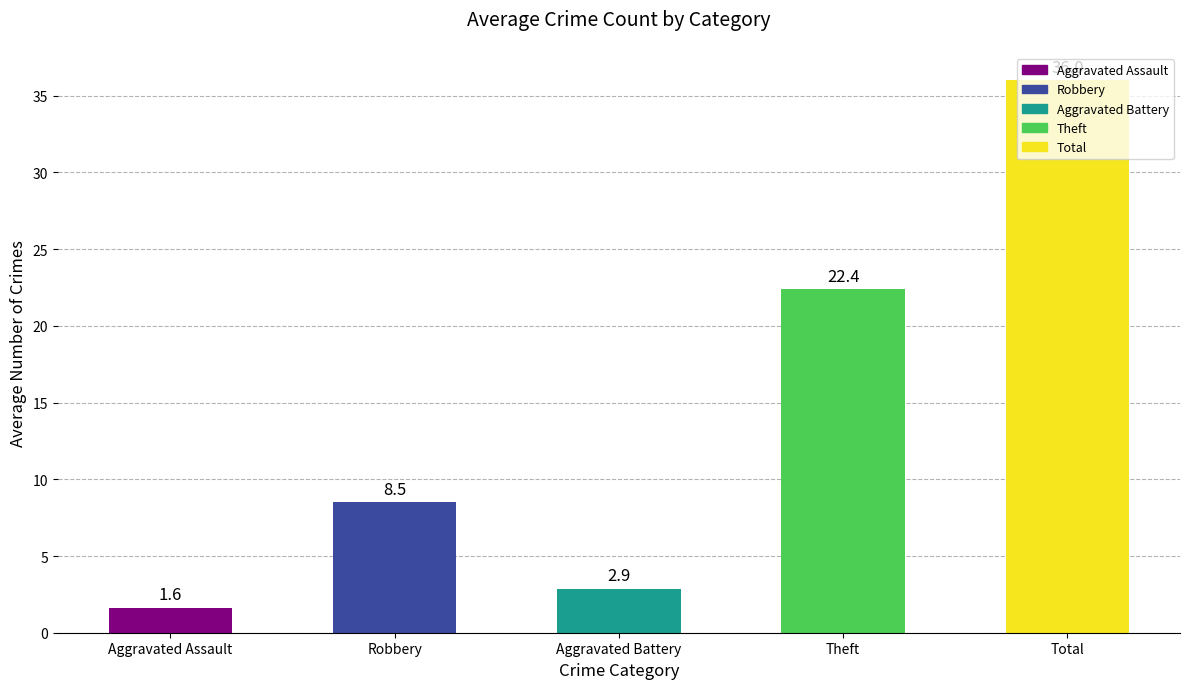

What is the sum of the values at Total and Aggravated Battery?

38.9